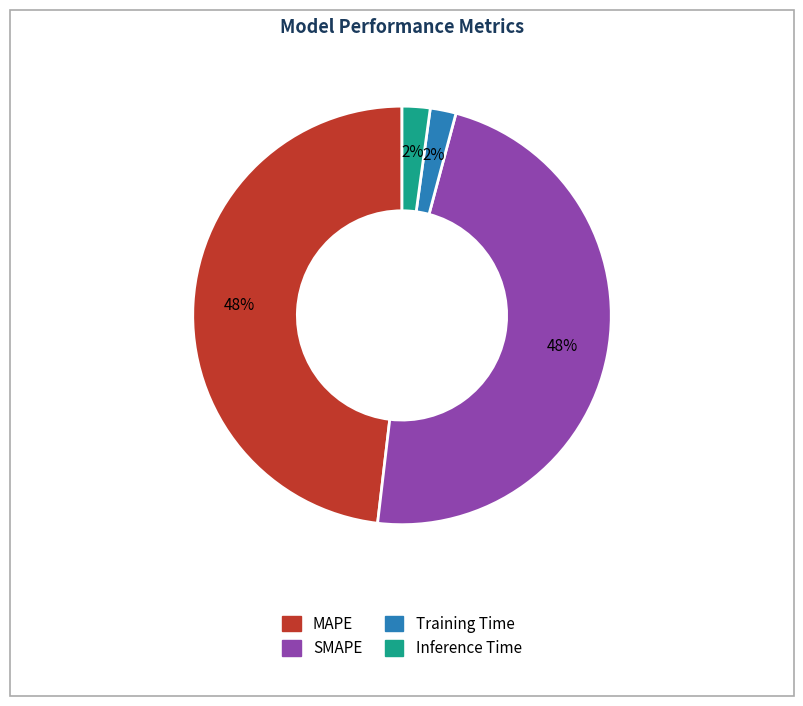

What percentage is the Training Time slice, to the nearest percent?

2%